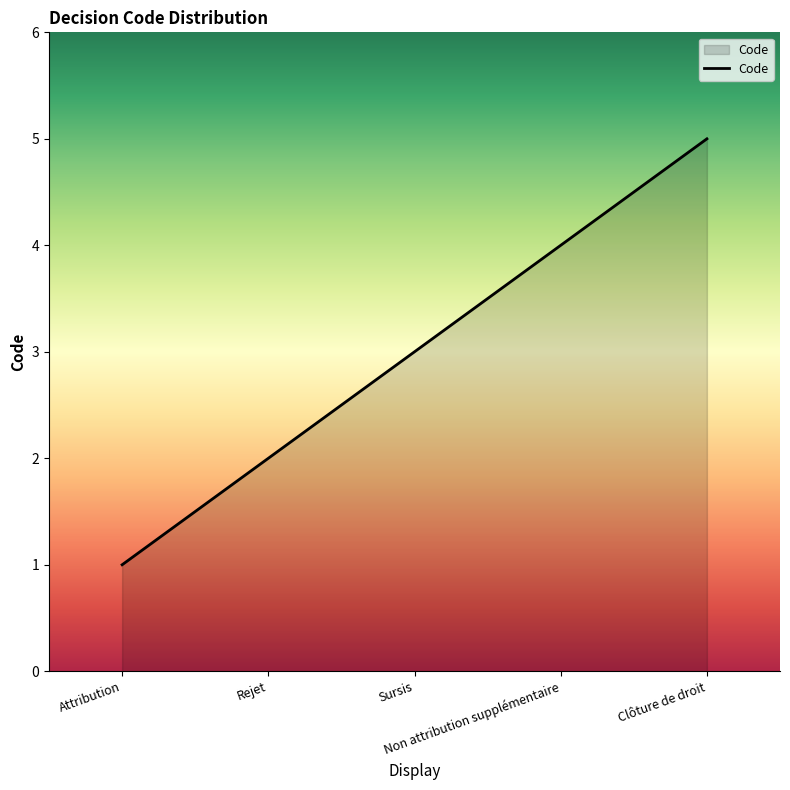

How many values are between 2 and 4?

3